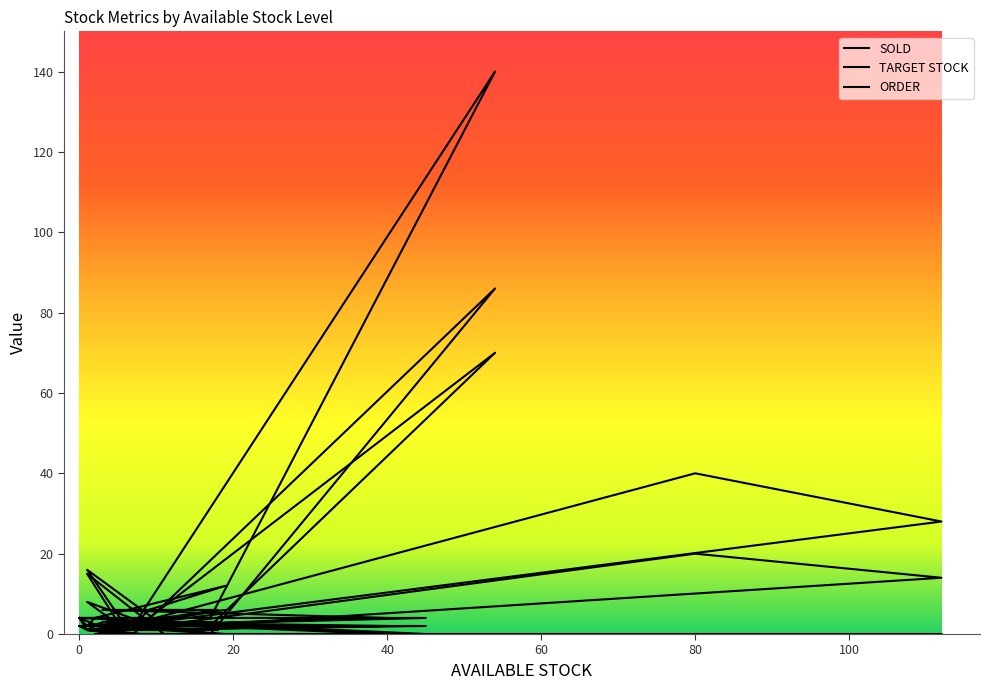

True or false: TARGET STOCK and ORDER intersect in this chart.

False